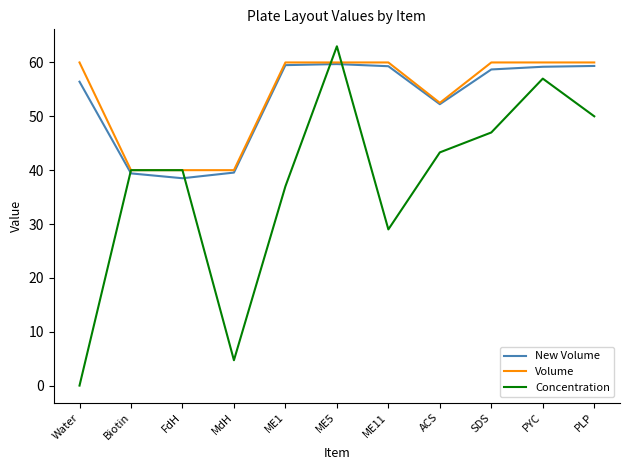

Where is Volume nearest to the value 50?

ACS